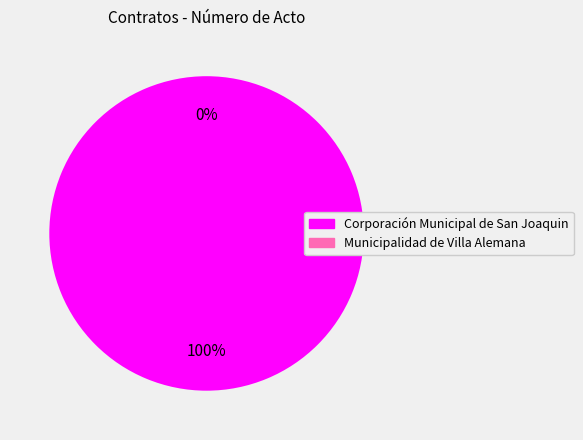

What is the total percentage of Corporación Municipal de San Joaquin and Municipalidad de Villa Alemana?

100.0%